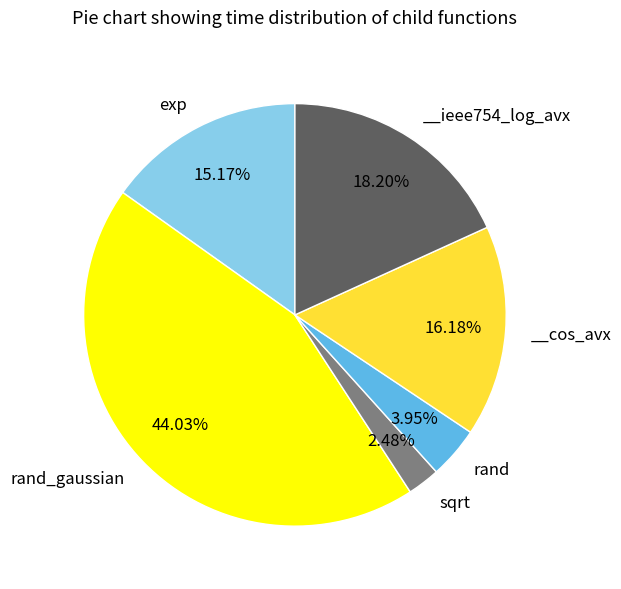

Does any single category account for the majority?

No